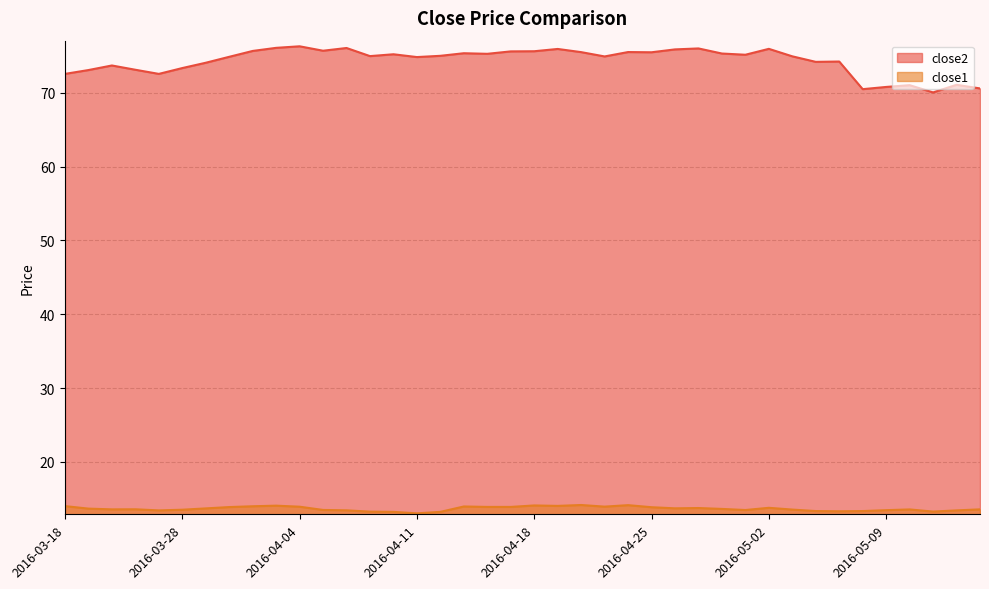

Reading left to right, what are all the values shown in this chart?

close2: 72.6	73.1	73.7	73.1	72.6	73.4	74.1	74.9	75.7	76.1	76.3	75.7	76.1	75.0	75.2	74.9	75.0	75.4	75.3	75.6	75.7	76.0	75.5	75.0	75.5	75.5	75.9	76.0	75.3	75.2	76.0	75.0	74.2	74.3	70.5	70.8	71.1	70.1	71.1	70.6
close1: 14.0	13.7	13.6	13.6	13.4	13.5	13.7	13.9	14.0	14.1	13.9	13.5	13.4	13.2	13.2	13.0	13.2	13.9	13.9	13.9	14.1	14.0	14.1	13.9	14.1	13.8	13.7	13.7	13.6	13.5	13.8	13.5	13.3	13.3	13.3	13.4	13.5	13.3	13.4	13.6